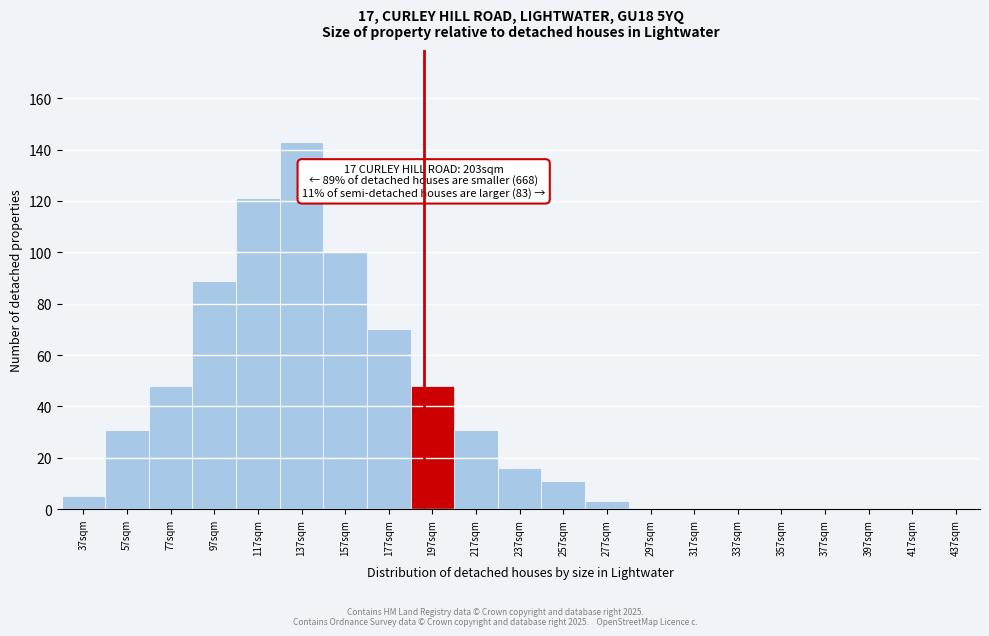

Reading left to right, list all the values displayed in this chart.

37sqm=5	57sqm=31	77sqm=48	97sqm=89	117sqm=121	137sqm=143	157sqm=100	177sqm=70	197sqm=48	217sqm=31	237sqm=16	257sqm=11	277sqm=3	297sqm=0	317sqm=0	337sqm=0	357sqm=0	377sqm=0	397sqm=0	417sqm=0	437sqm=0